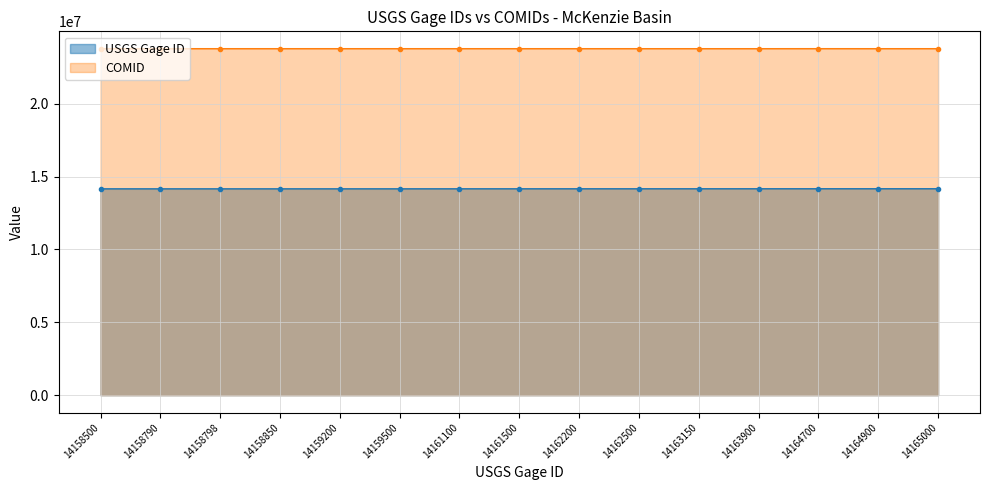

Rank the categories by COMID value from highest to lowest.

14164700, 14165000, 14161100, 14161500, 14162200, 14158790, 14158798, 14158500, 14158850, 14159200, 14159500, 14162500, 14163150, 14163900, 14164900